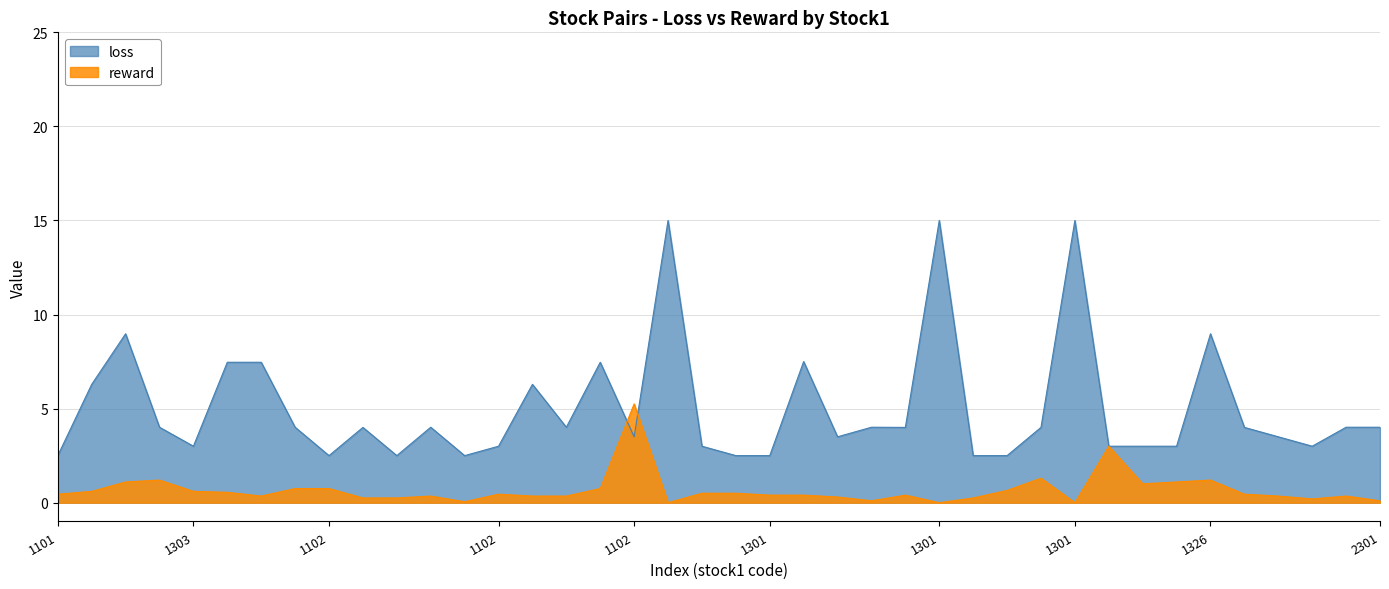

Reading left to right, extract all data points from this chart.

0.5	0.6	1.1	1.2	0.6	0.5	0.3	0.8	0.8	0.2	0.2	0.4	0.0	0.5	0.3	0.4	0.8	5.2	0.0	0.5	0.5	0.4	0.4	0.3	0.1	0.4	0.0	0.2	0.6	1.3	0.0	3.0	1.0	1.1	1.2	0.4	0.4	0.2	0.4	0.1